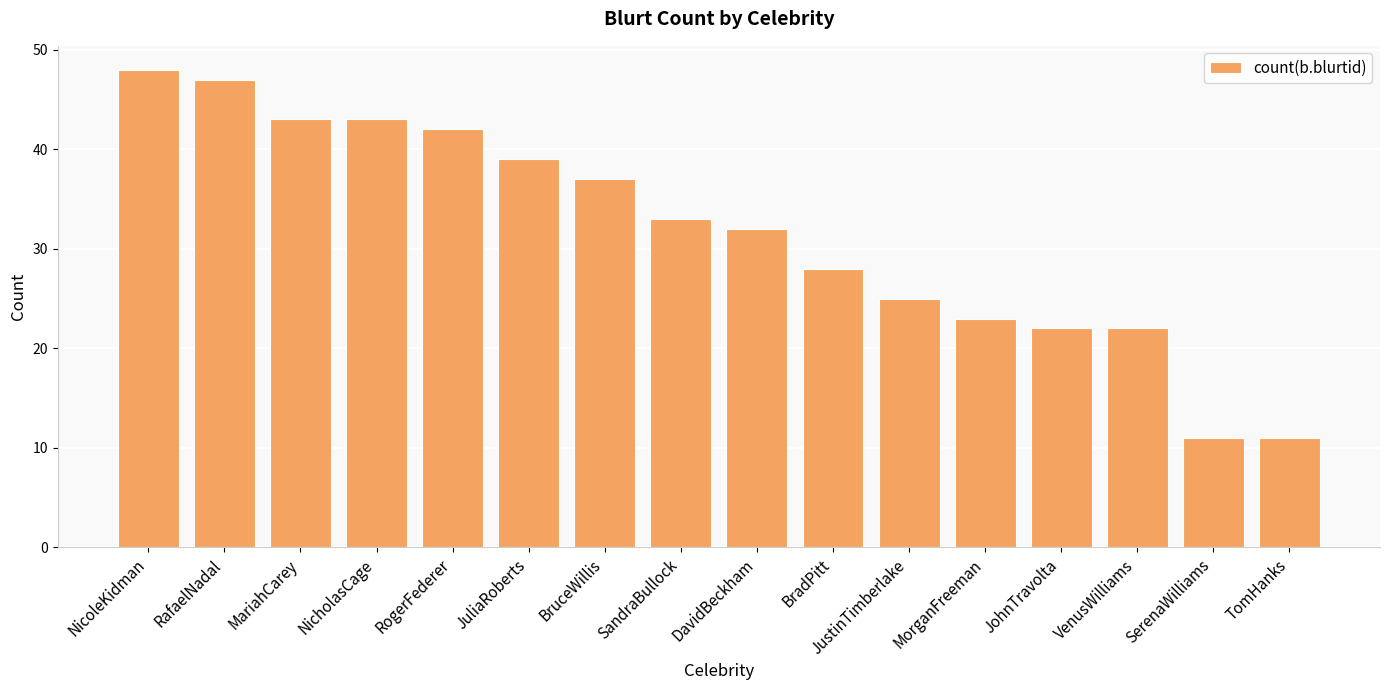

Reading left to right, list all the values displayed in this chart.

NicoleKidman=48	RafaelNadal=47	MariahCarey=43	NicholasCage=43	RogerFederer=42	JuliaRoberts=39	BruceWillis=37	SandraBullock=33	DavidBeckham=32	BradPitt=28	JustinTimberlake=25	MorganFreeman=23	JohnTravolta=22	VenusWilliams=22	SerenaWilliams=11	TomHanks=11